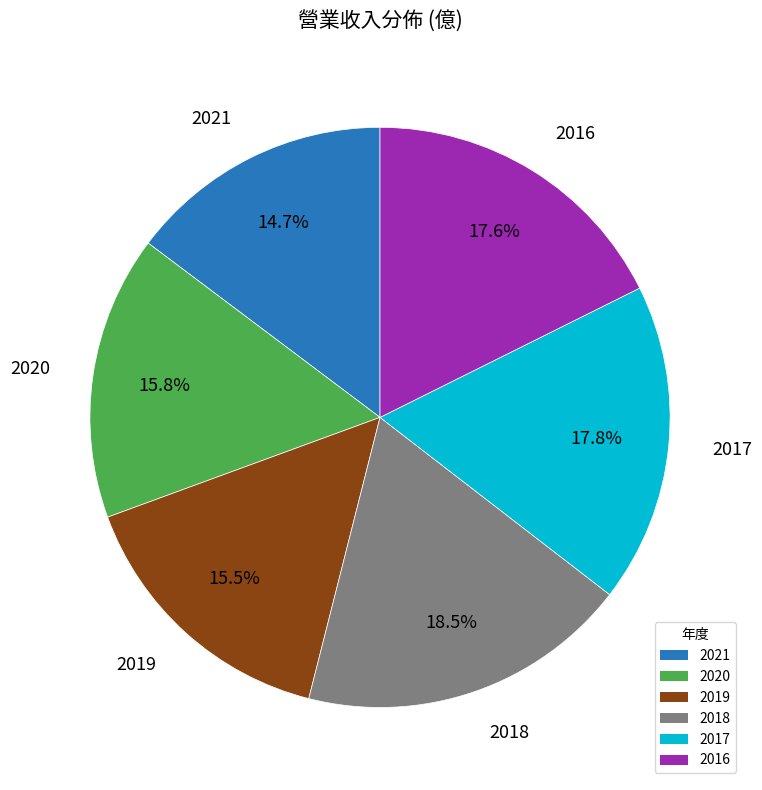

To the nearest percent, what is the difference between the 2016 and 2021 slice percentages?

3%